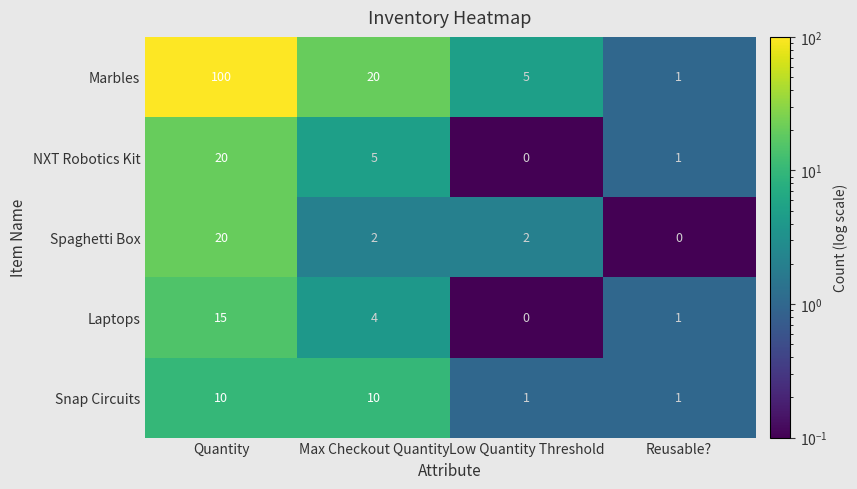

List the labels in order of Laptops value, largest first.

Quantity, Max Checkout Quantity, Reusable?, Low Quantity Threshold